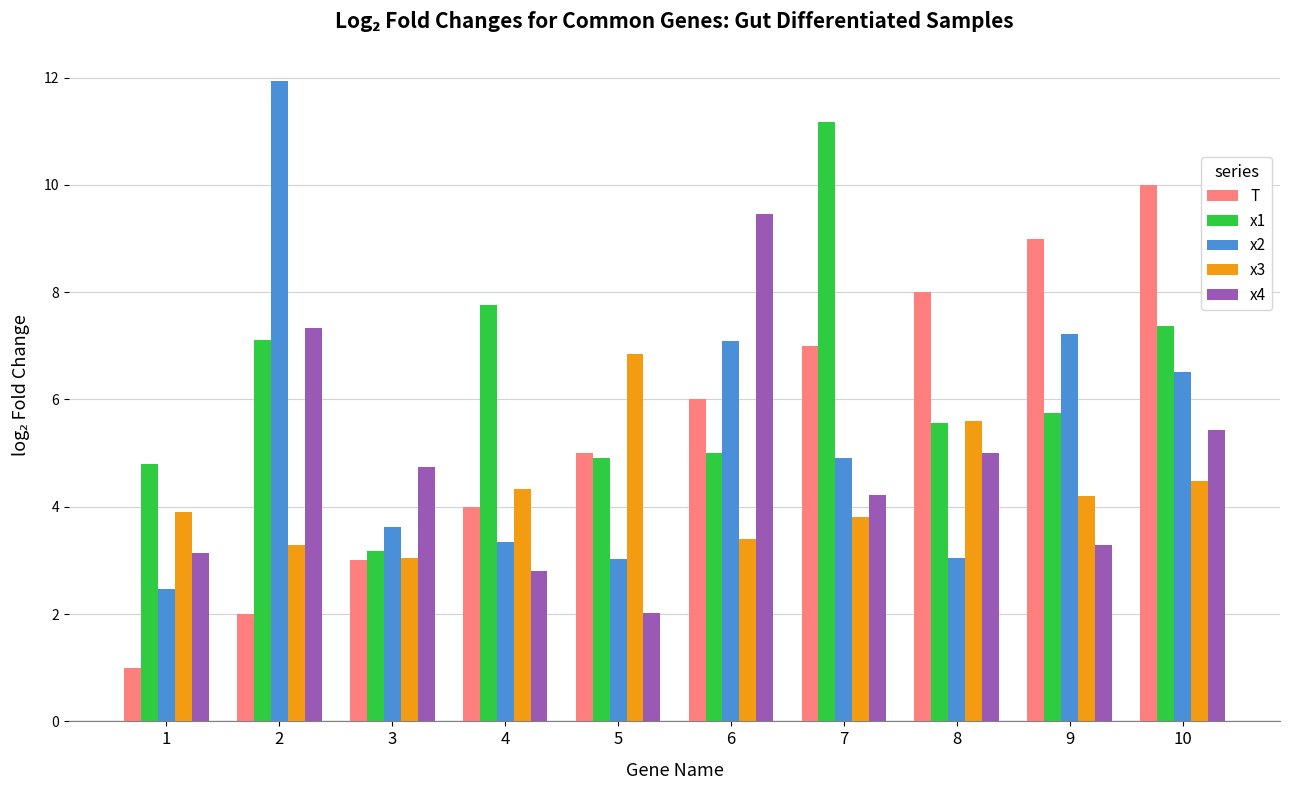

At which label does x4 first exceed 4?

2